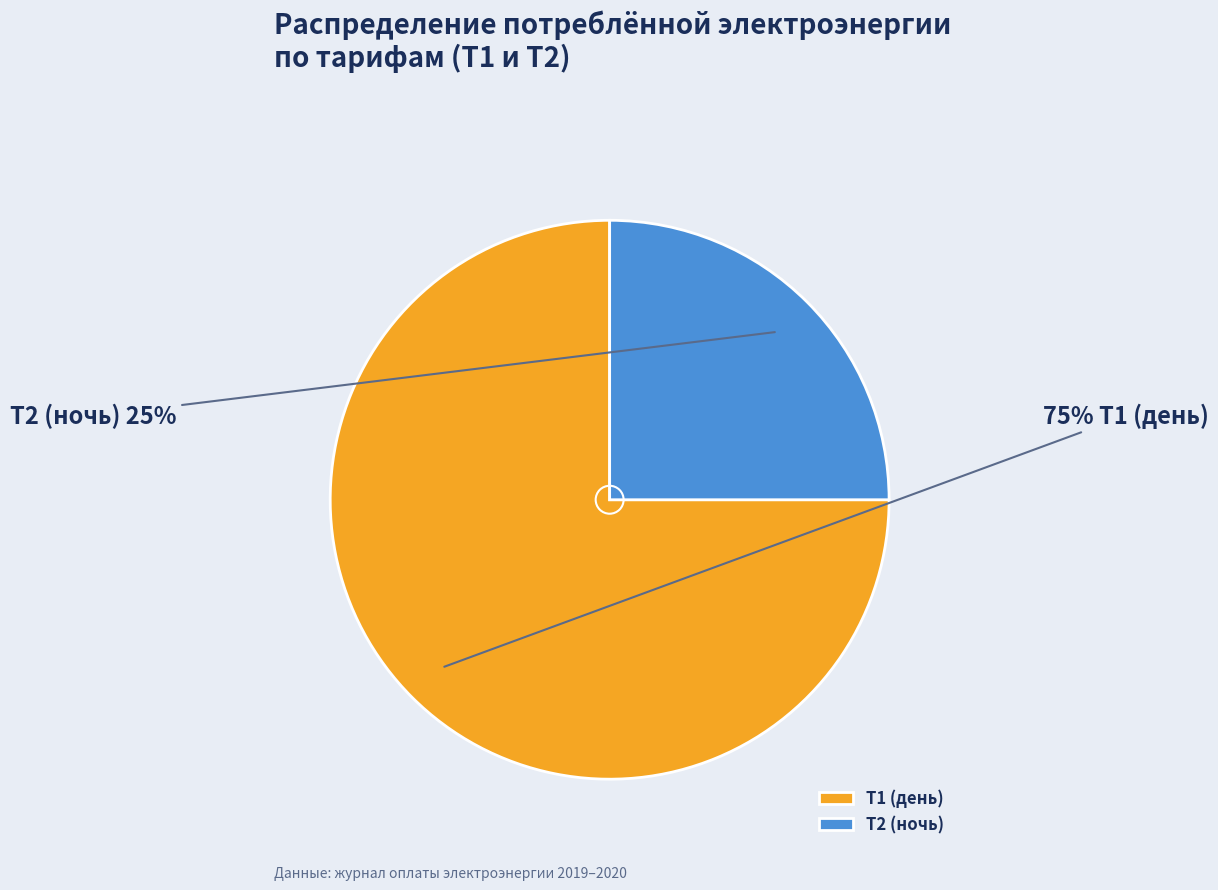

Is it true that Т1 (день) is 88% of the pie?

False